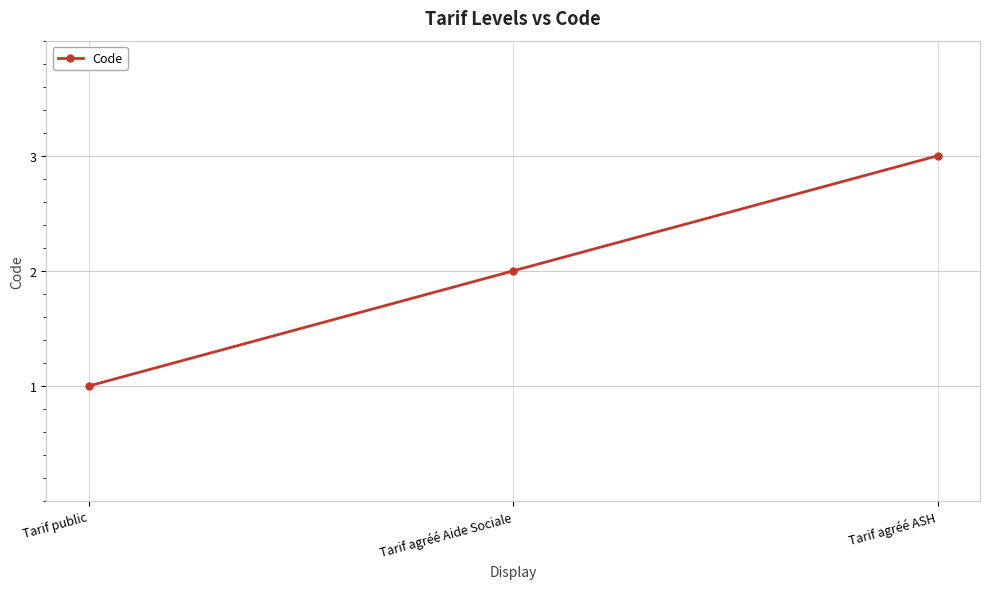

Which has a higher value, Tarif public or Tarif agréé Aide Sociale?

Tarif agréé Aide Sociale